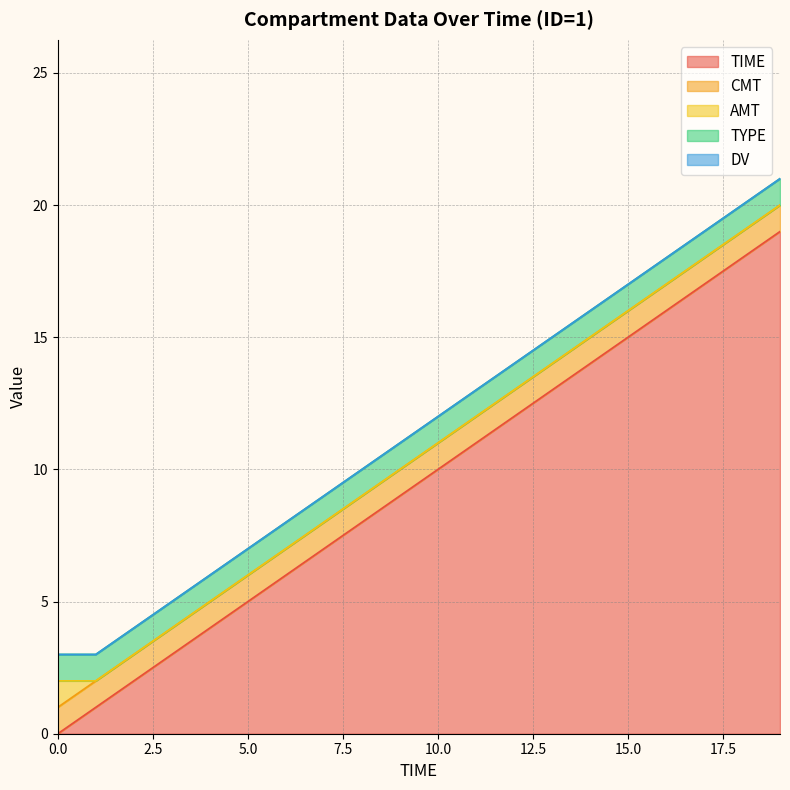

What is the sum of all TYPE values?

20